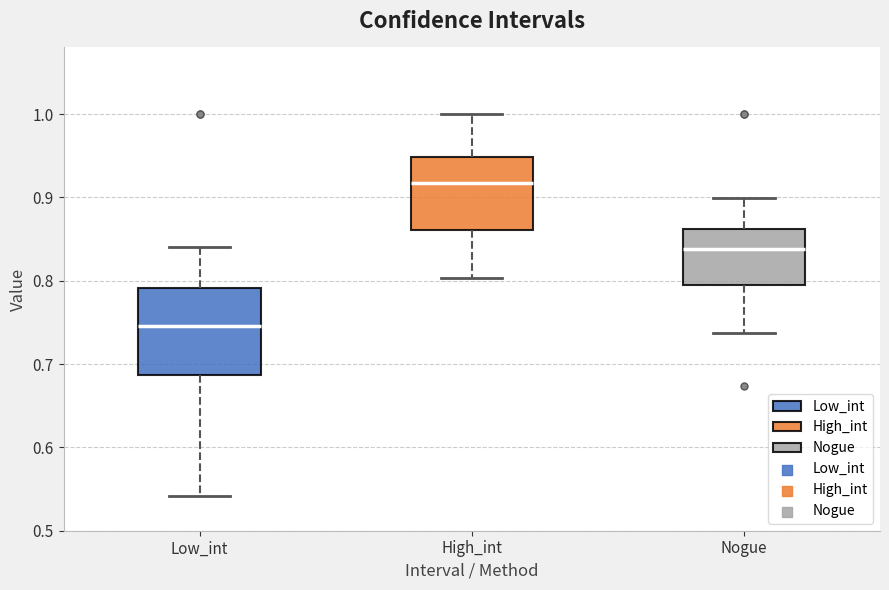

Which box has the highest median line?

High_int